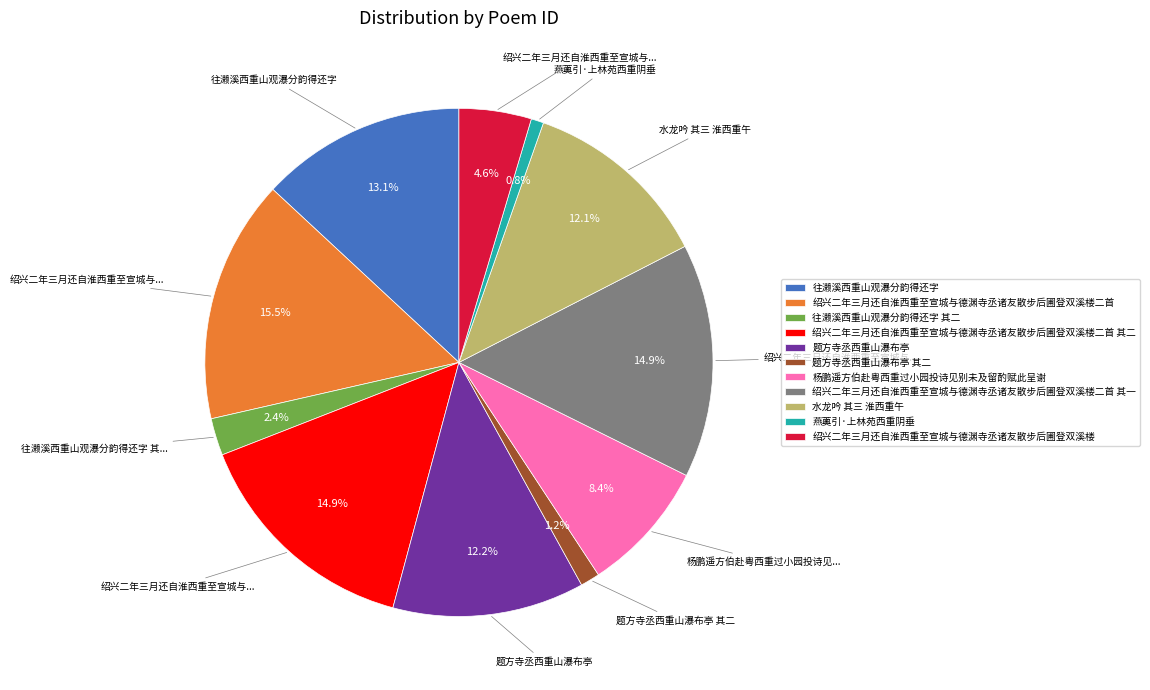

Does any single category account for the majority?

No